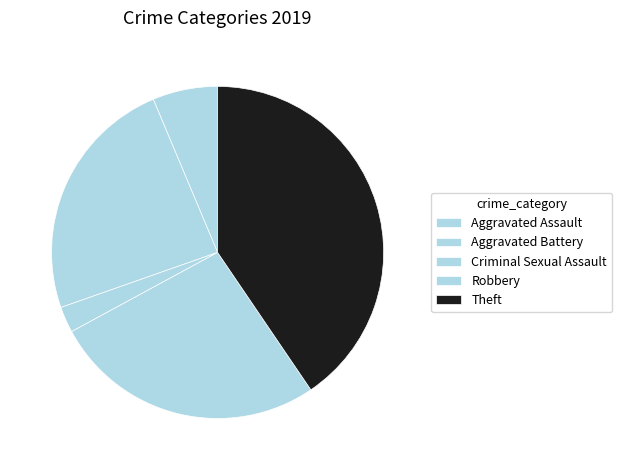

How many segments does this pie chart have?

5